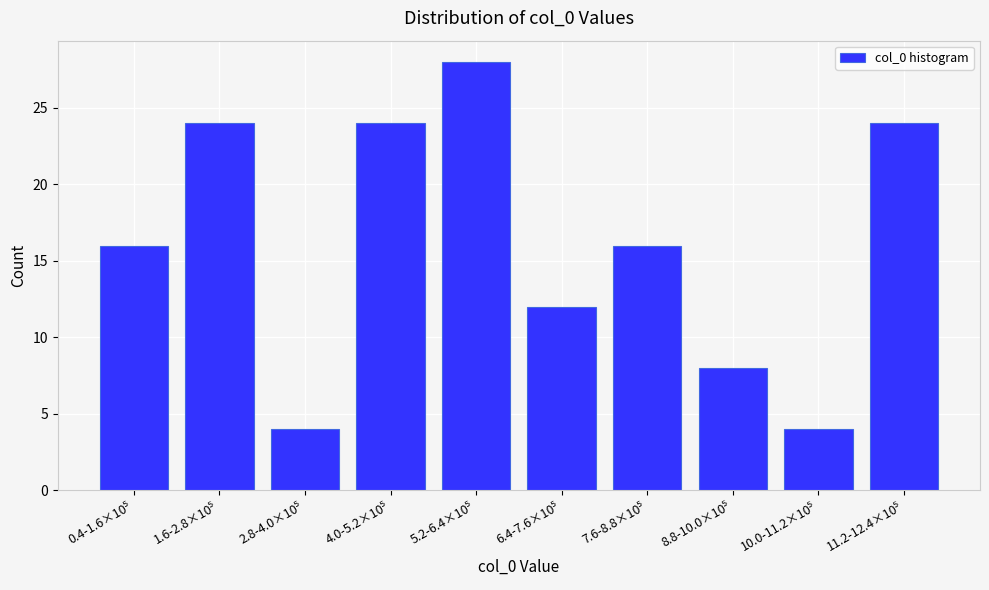

What is the difference between the second highest and second lowest values?

20